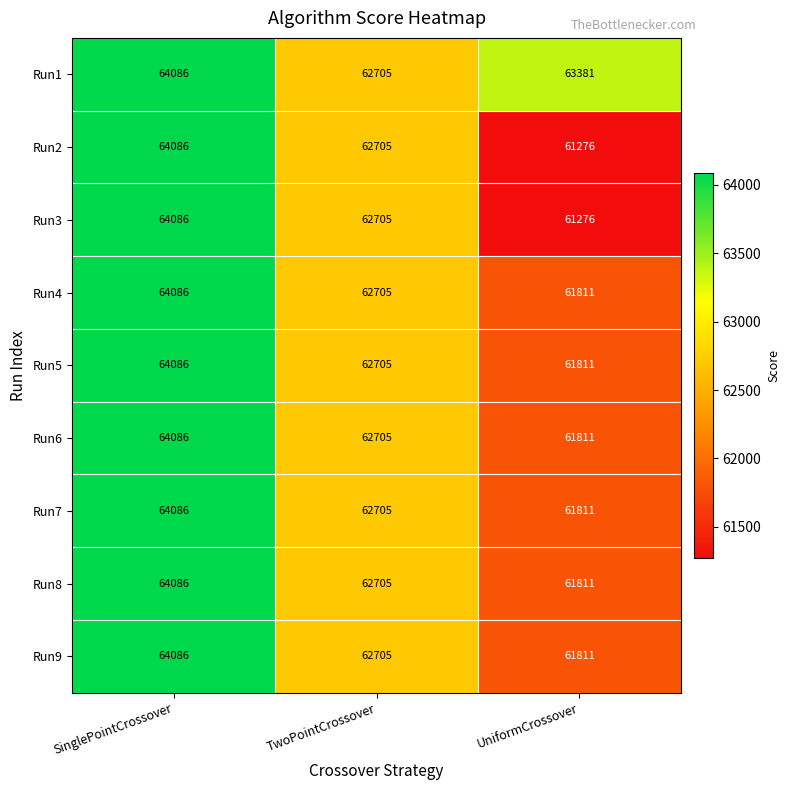

How many series are shown in this chart?

9